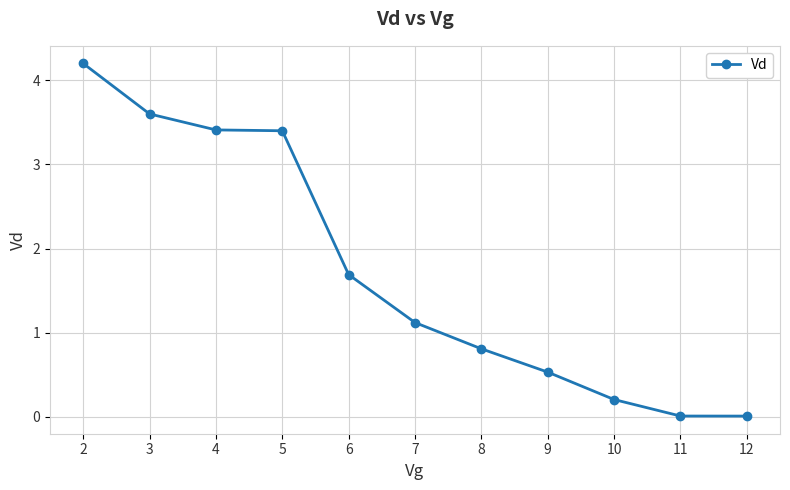

Which label corresponds to the largest value in the chart?

2